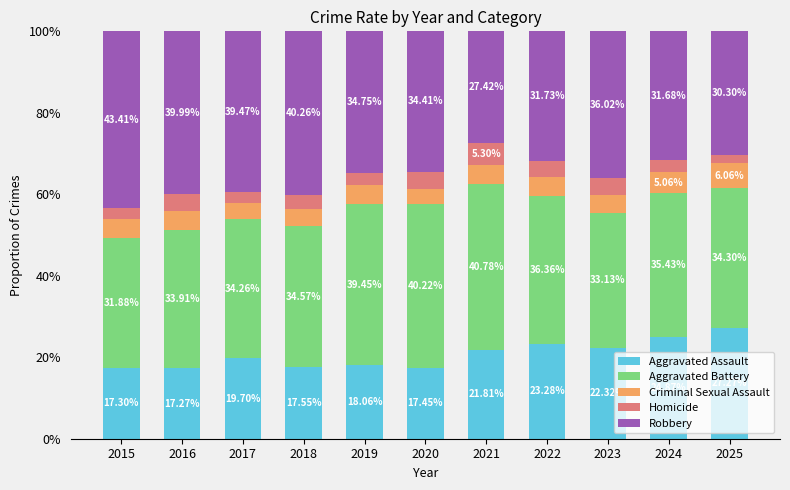

What is the difference between the maximum and second lowest values in the Aggravated Assault series?

10.0